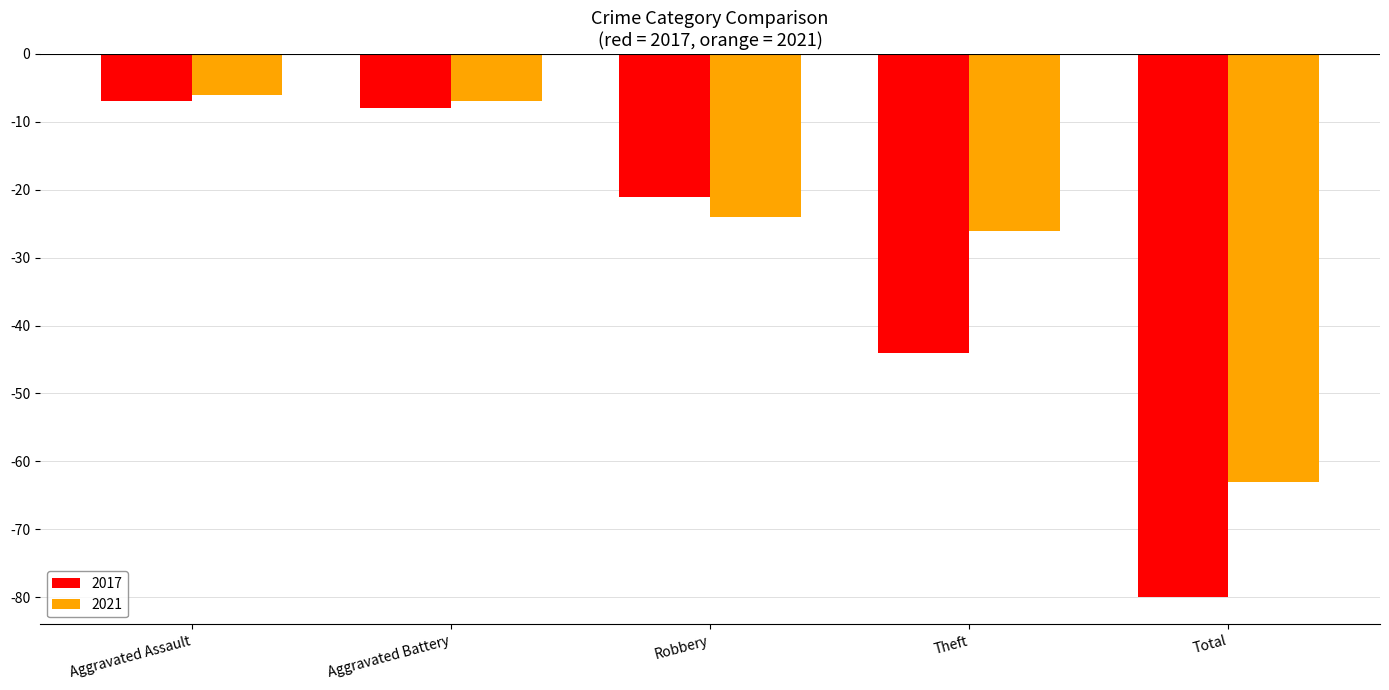

True or false: 2017 has a value of -44 at Theft.

True